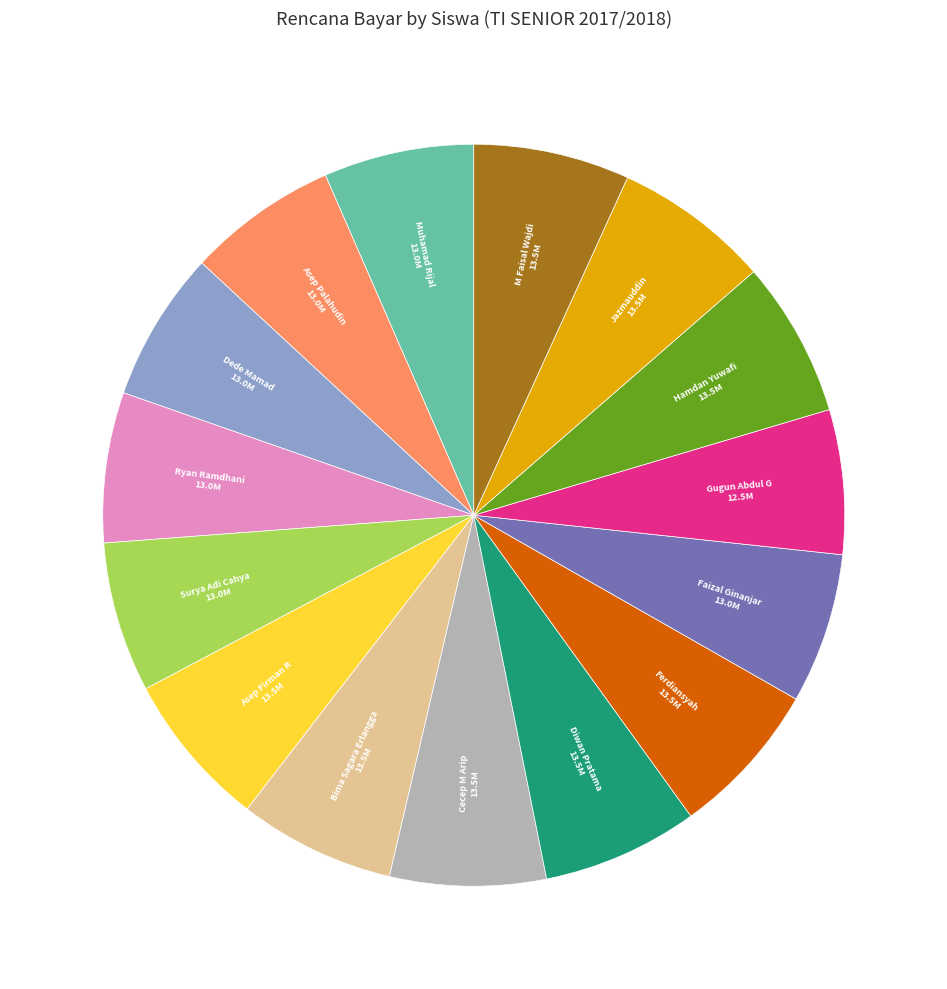

Is there any slice that represents more than half of the pie?

No